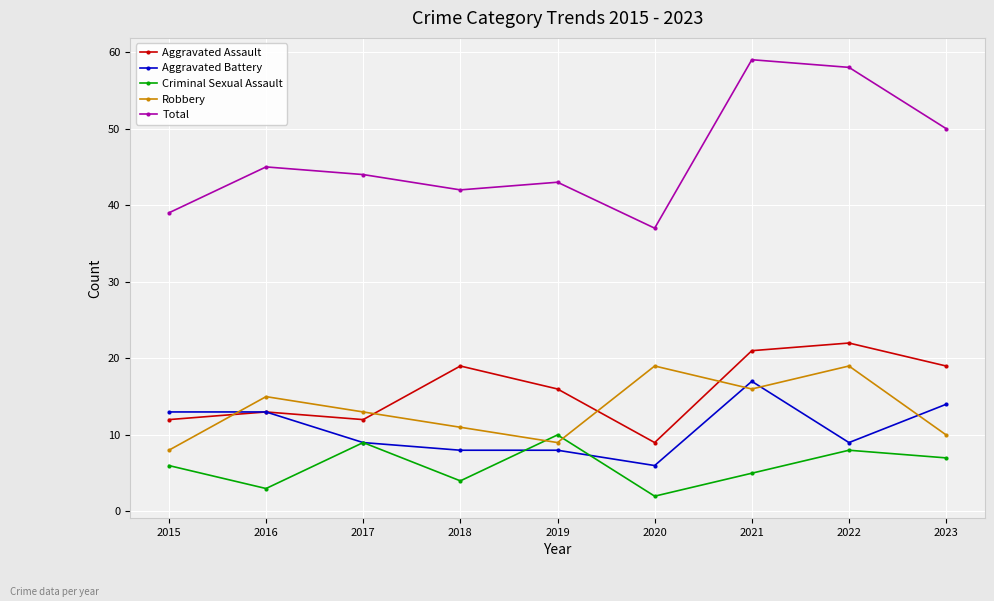

Count the number of data series in this chart.

5